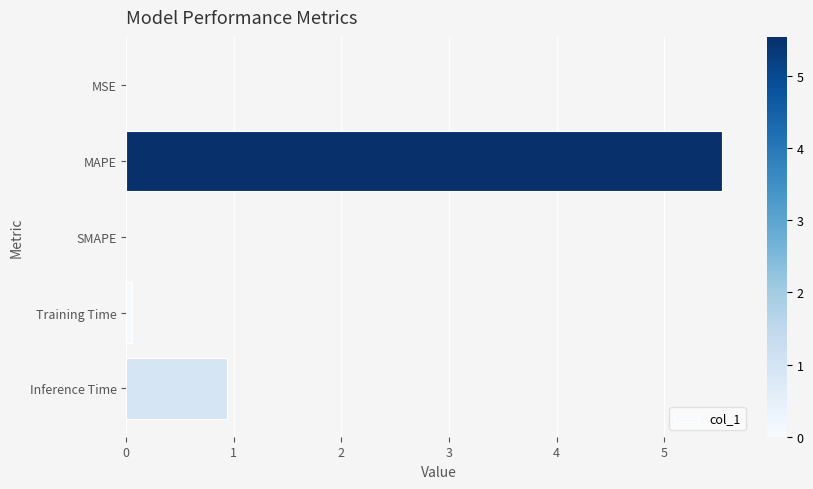

What is the average value?

1.3